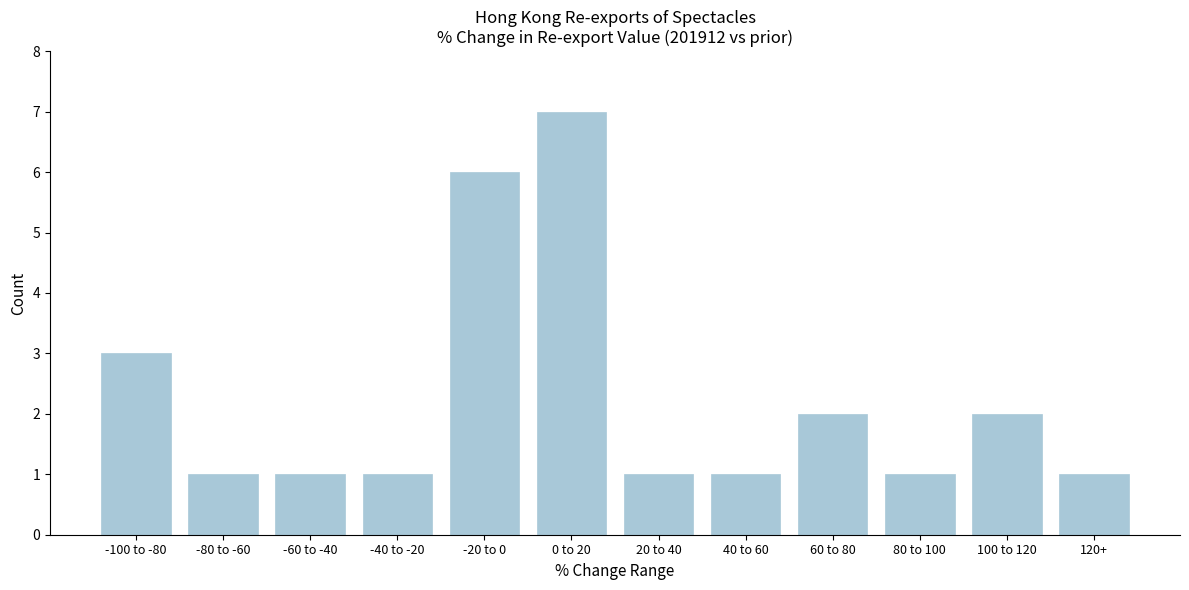

Reading right to left, what are all the values shown in this chart?

120+=1	100 to 120=2	80 to 100=1	60 to 80=2	40 to 60=1	20 to 40=1	0 to 20=7	-20 to 0=6	-40 to -20=1	-60 to -40=1	-80 to -60=1	-100 to -80=3